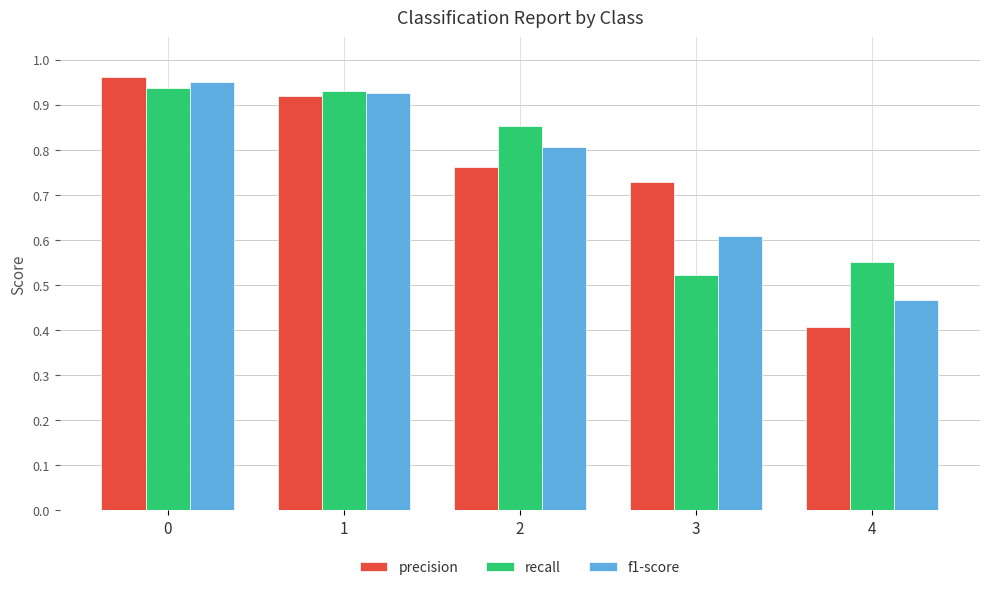

What is the sum of all precision values?

3.8